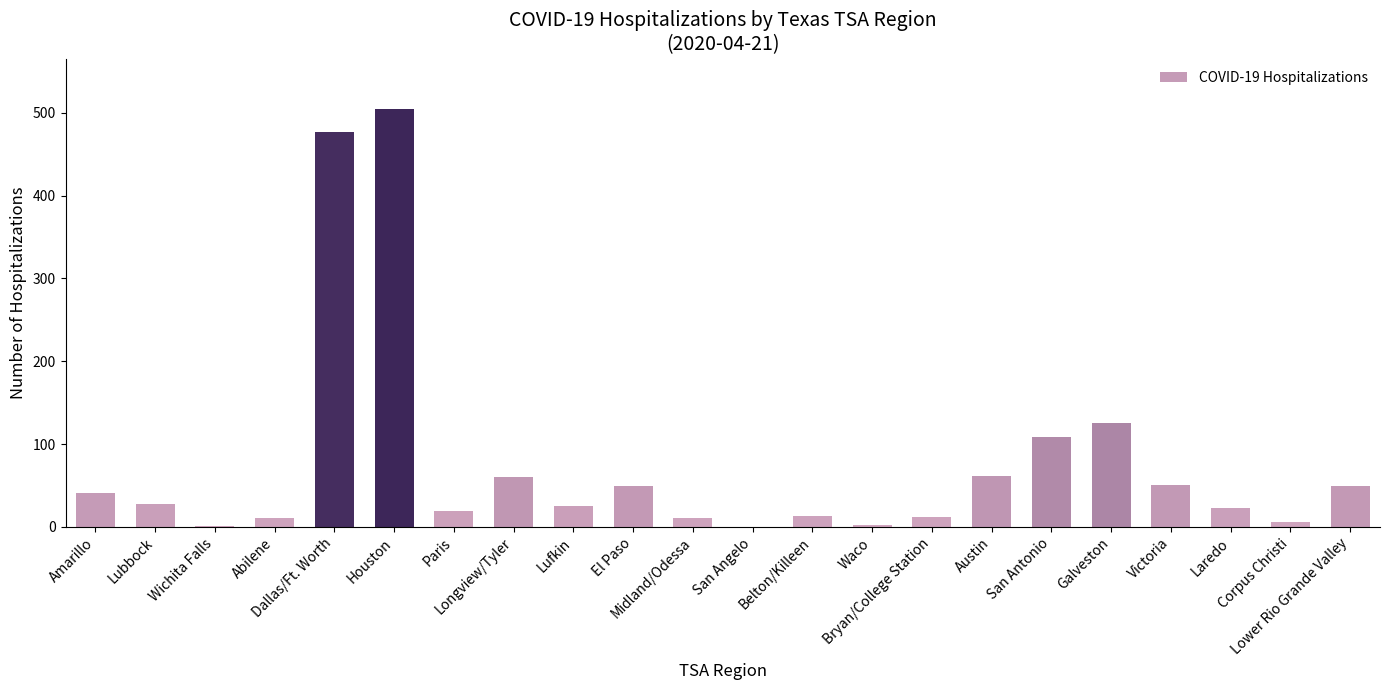

What is the maximum value shown in the chart?

505